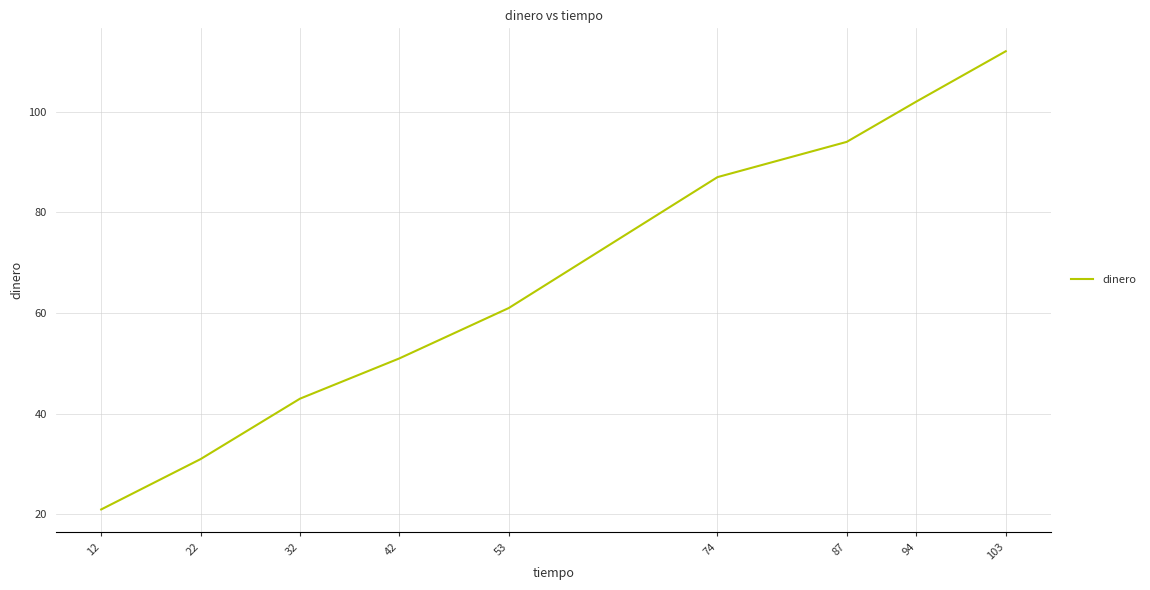

What is the sum of the values at 94 and 53?

163